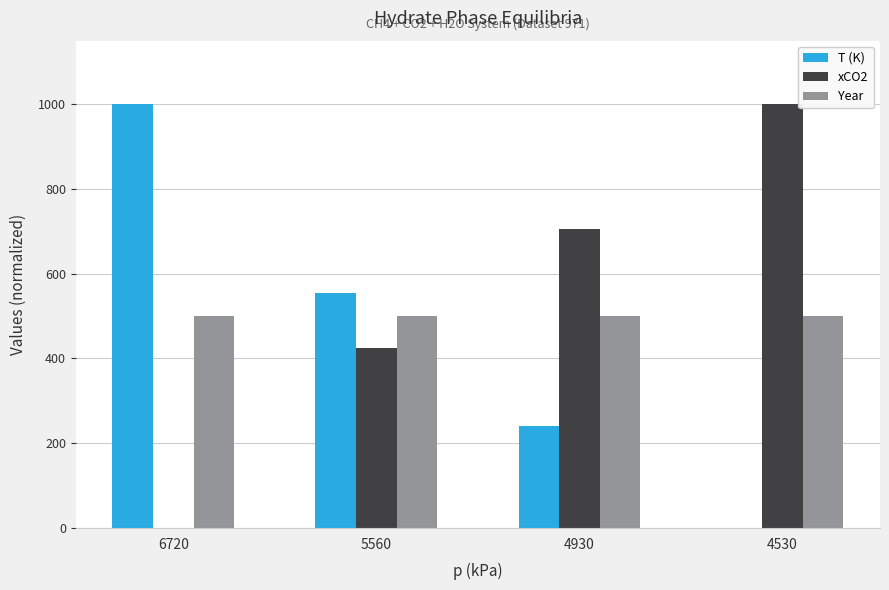

Is the value of xCO2 at 4530 greater than the value of Year at 6720?

Yes